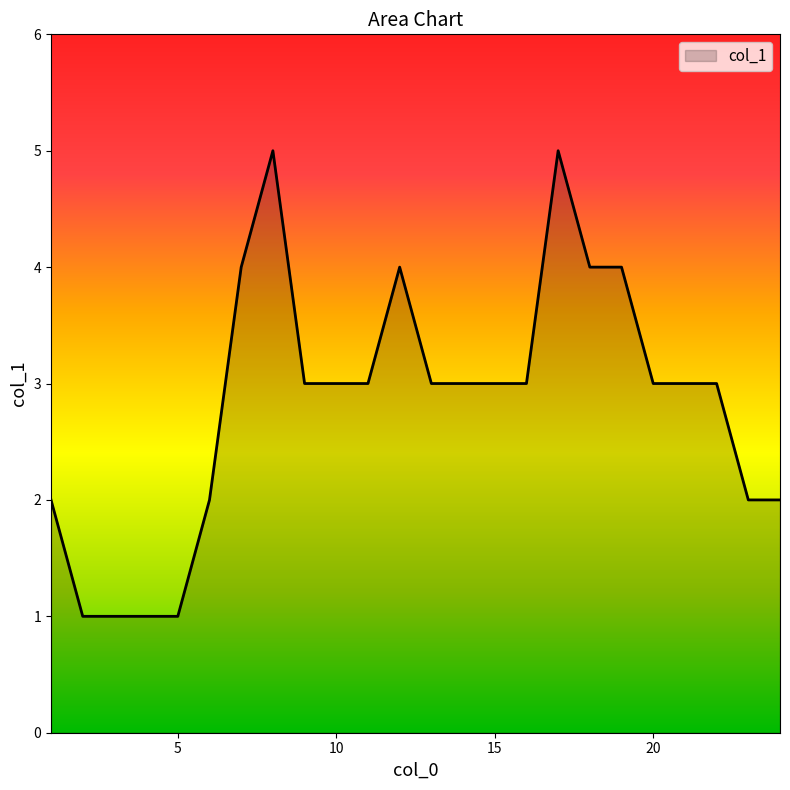

What is the greatest value displayed?

5